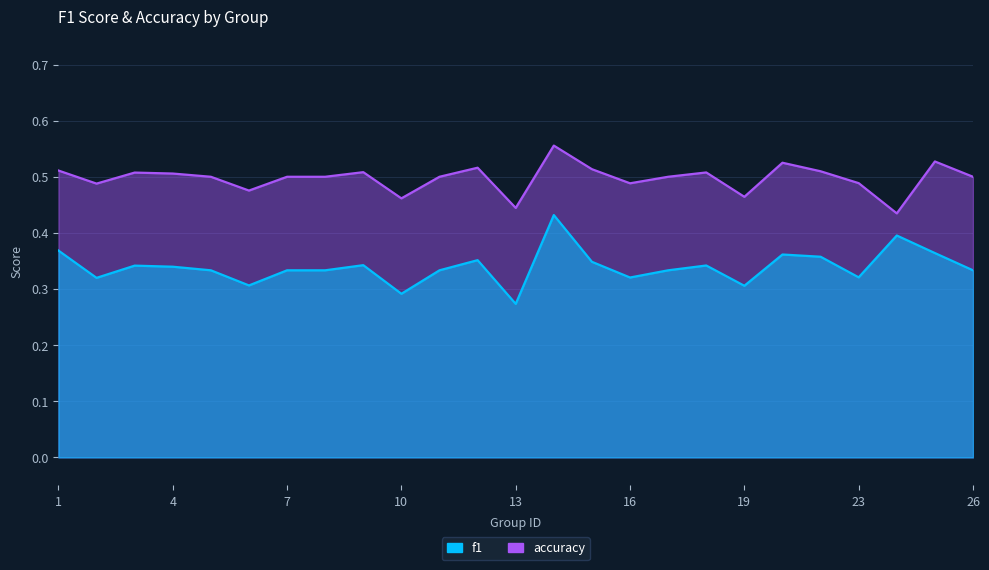

At which category is the sum across all series the highest?

14